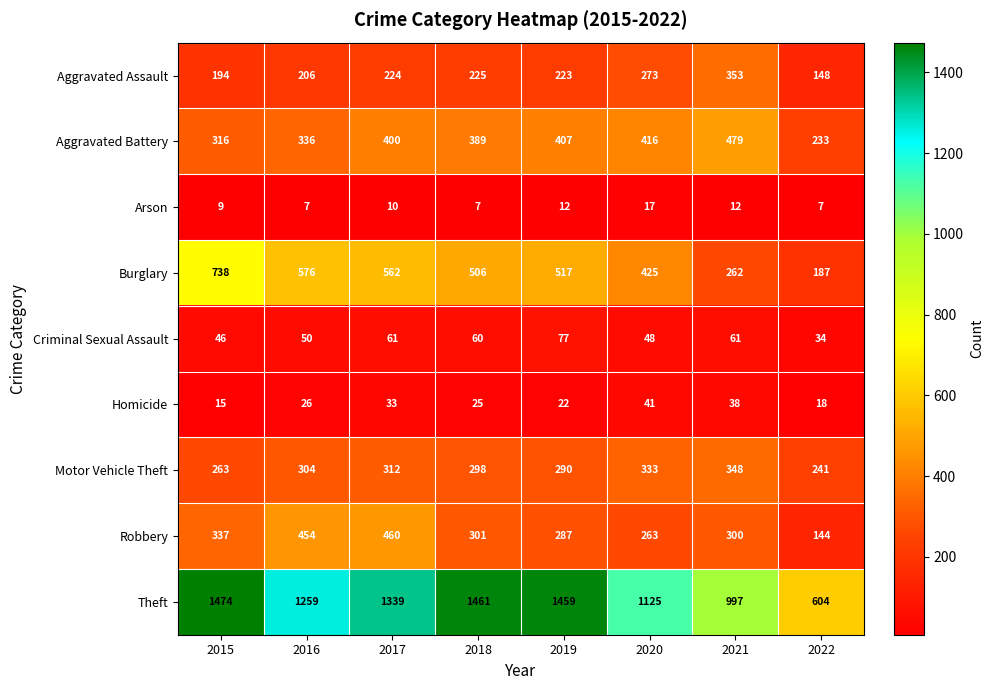

What is the smallest value displayed?

7